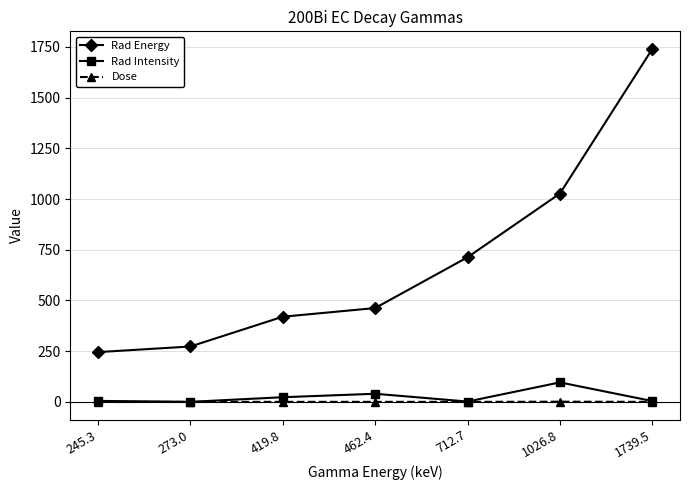

True or false: Dose and Rad Energy cross at least once.

False